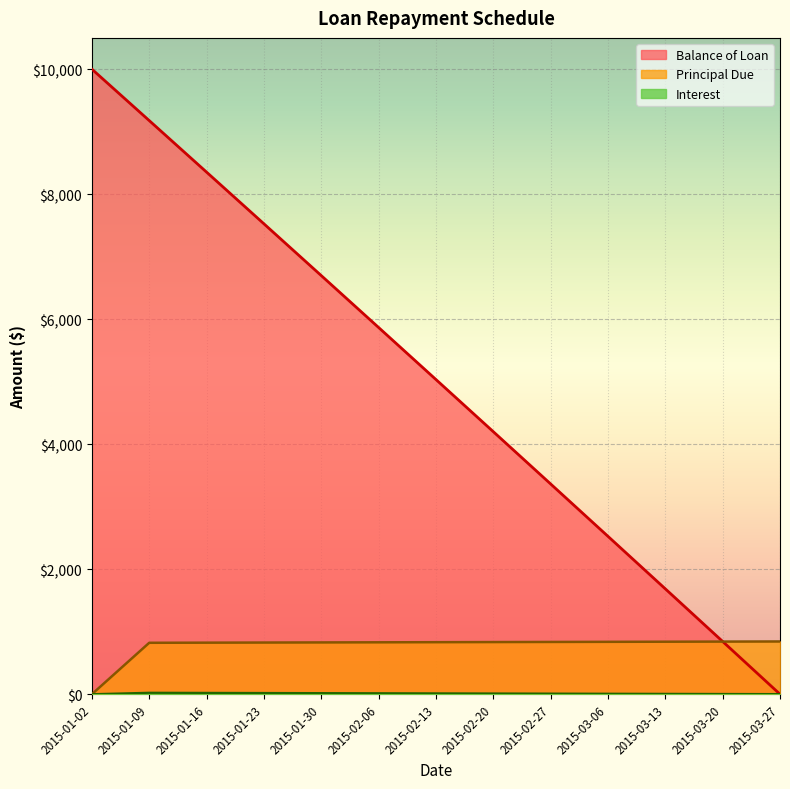

Which category has the lowest value across all series?

2015-03-27